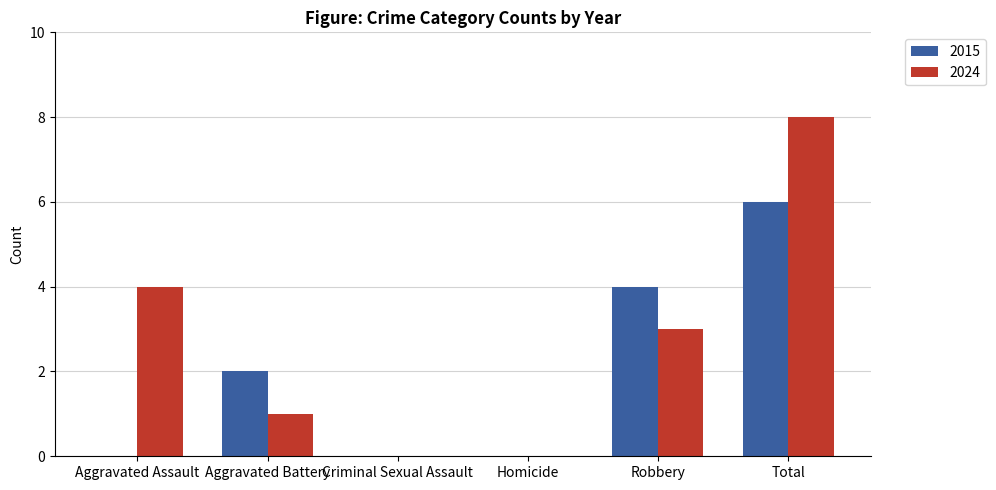

How many groups of bars are there?

6